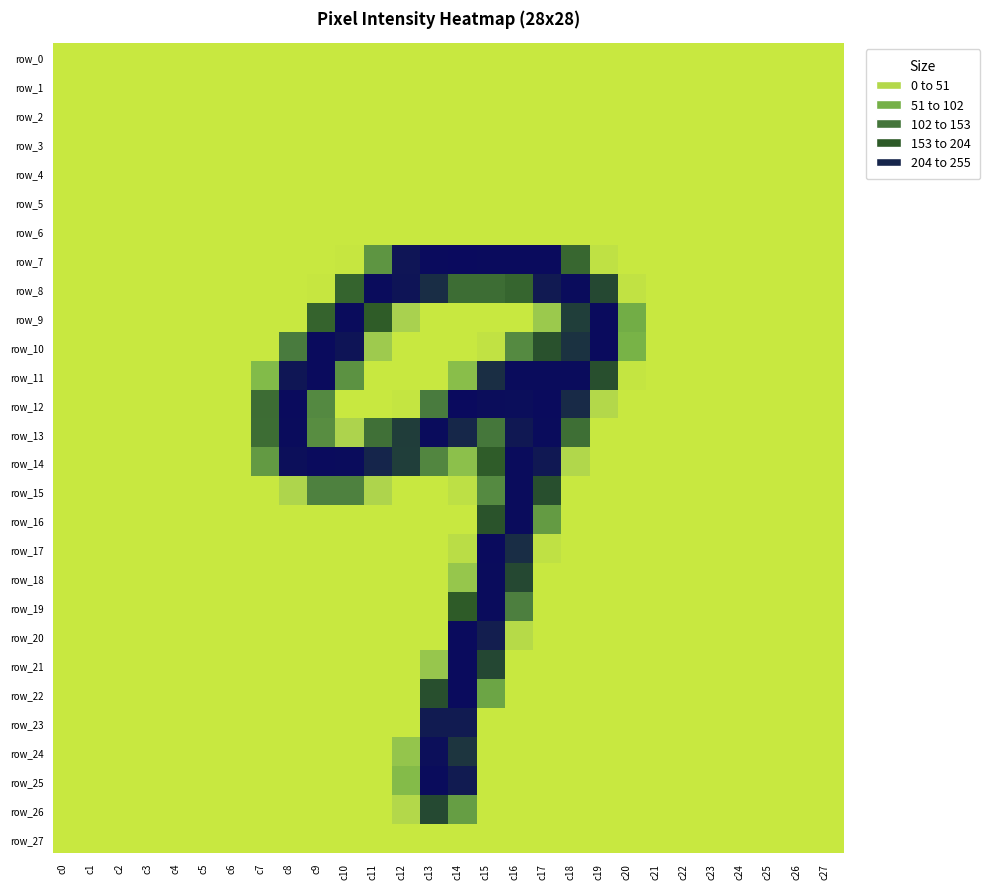

List the labels in order of row_25 value, smallest first.

c0, c1, c2, c3, c4, c5, c6, c7, c8, c9, c10, c11, c15, c16, c17, c18, c19, c20, c21, c22, c23, c24, c25, c26, c27, c12, c14, c13